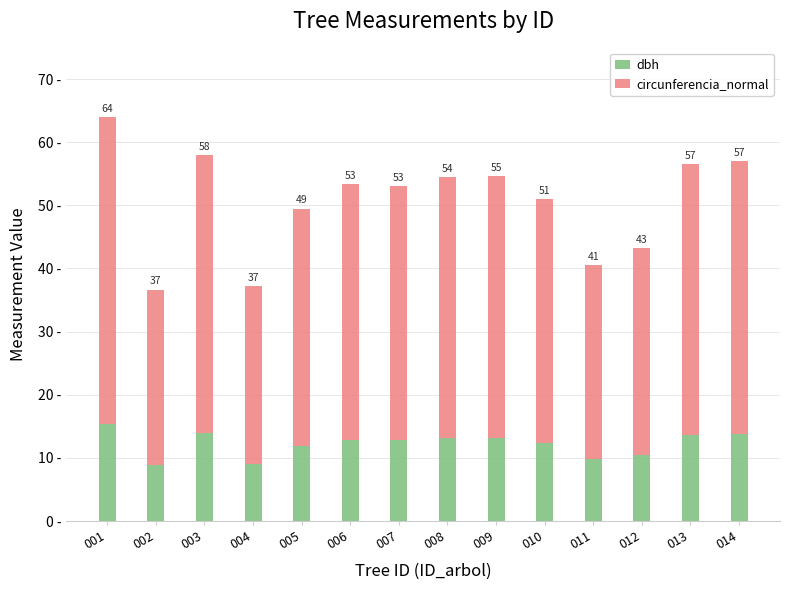

At 001, list the series in order from largest to smallest.

circunferencia_normal, dbh